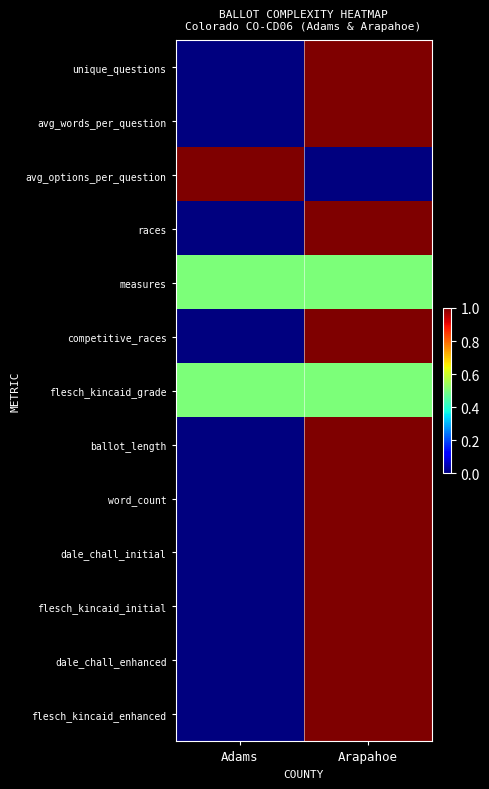

Reading left to right, extract all data points from this chart.

unique_questions: Adams=0.0	Arapahoe=1.0
avg_words_per_question: Adams=0.0	Arapahoe=1.0
avg_options_per_question: Adams=1.0	Arapahoe=0.0
races: Adams=0.0	Arapahoe=1.0
measures: Adams=0.5	Arapahoe=0.5
competitive_races: Adams=0.0	Arapahoe=1.0
flesch_kincaid_grade: Adams=0.5	Arapahoe=0.5
ballot_length: Adams=0.0	Arapahoe=1.0
word_count: Adams=0.0	Arapahoe=1.0
dale_chall_initial: Adams=0.0	Arapahoe=1.0
flesch_kincaid_initial: Adams=0.0	Arapahoe=1.0
dale_chall_enhanced: Adams=0.0	Arapahoe=1.0
flesch_kincaid_enhanced: Adams=0.0	Arapahoe=1.0